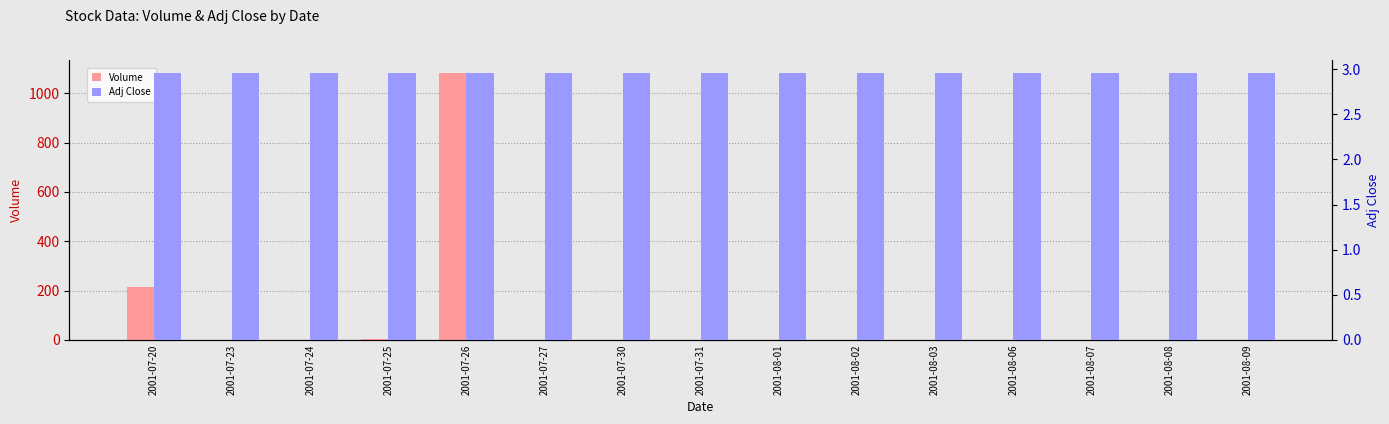

Is the value of Volume at 2001-07-25 greater than the value of Adj Close at 2001-07-27?

No